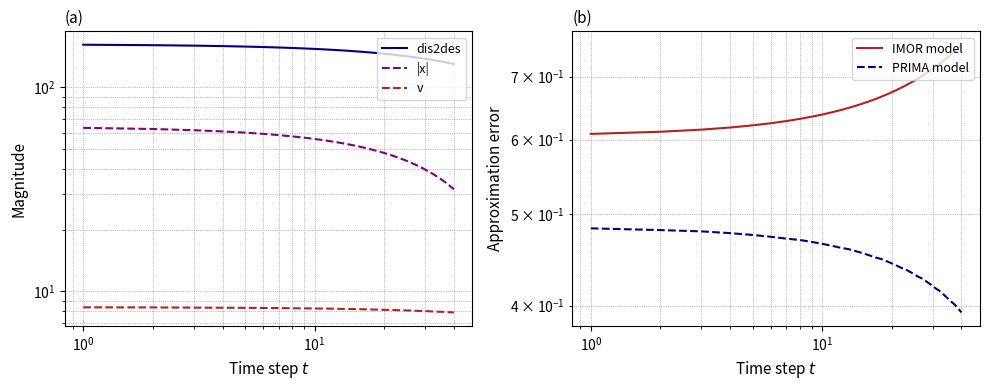

True or false: |x| has more than 0 points higher than both neighbors.

False